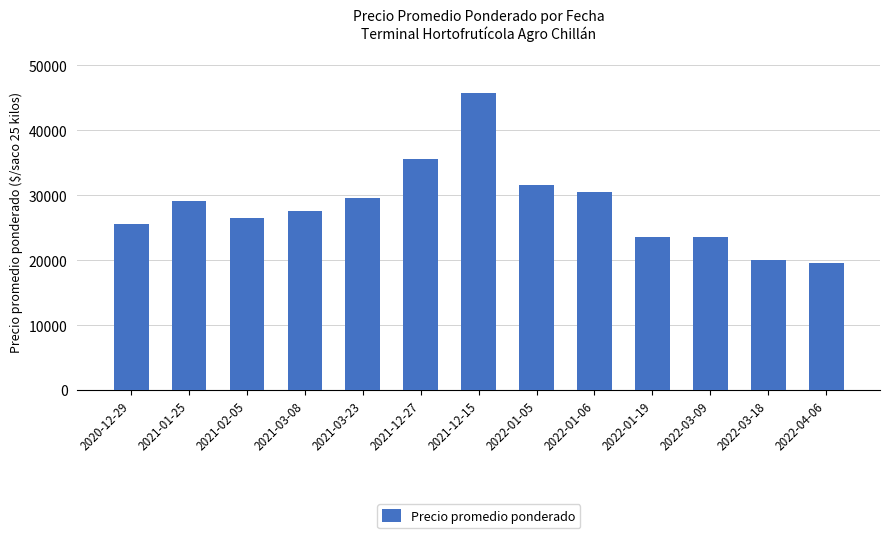

The chart shows a value of 31500 at 2022-01-05. True or false?

True